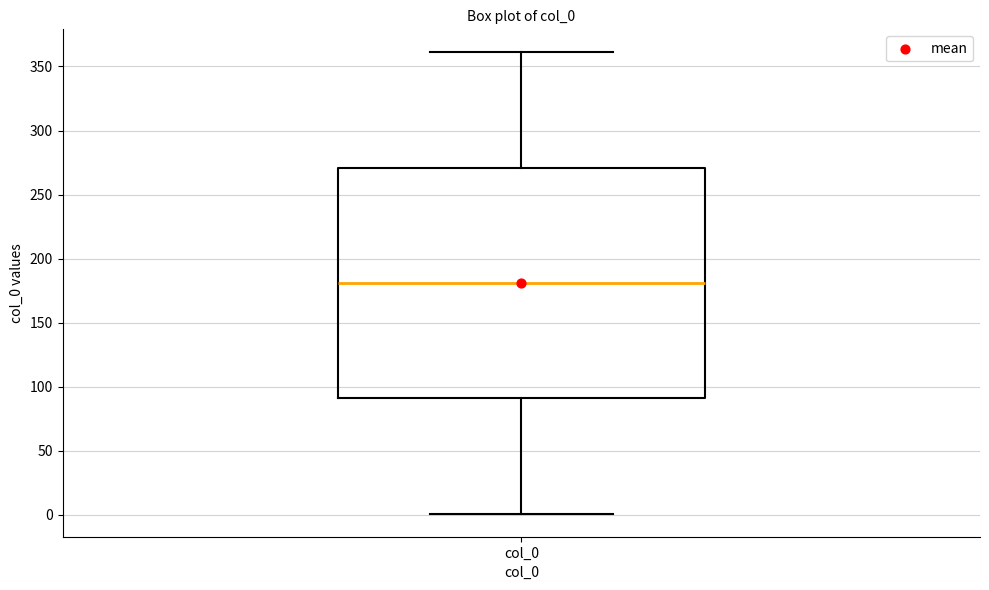

Read this box plot against the y-axis: the position of the median line, the range covered by the box, and the ends of both whiskers. The values are not printed on the chart, so give them approximately, as read against the axis.

median 180, box 90 to 270, whiskers 0 to 360